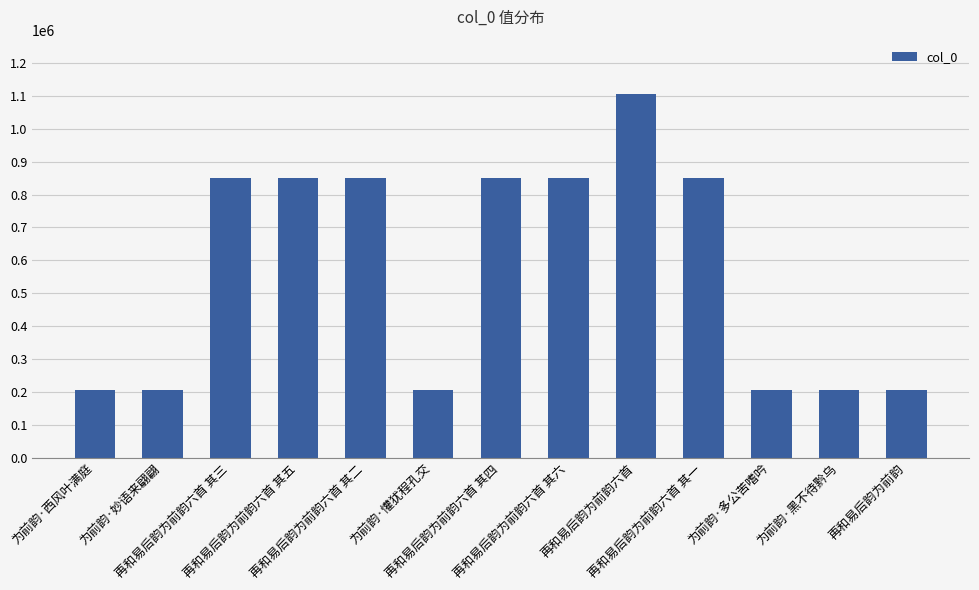

What is the average value?

571725